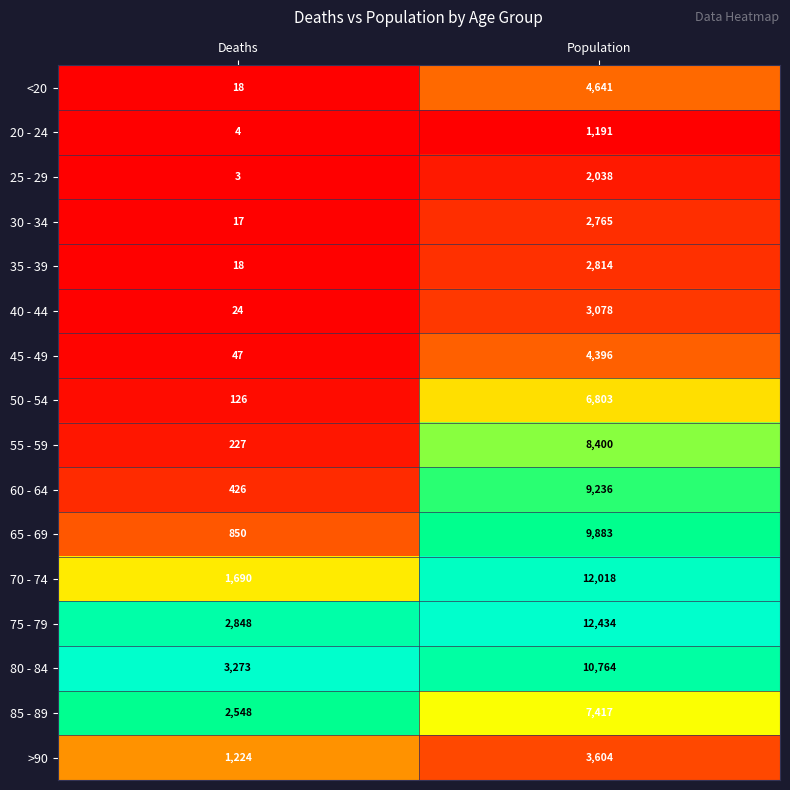

Which series has the largest total across all categories?

75 - 79